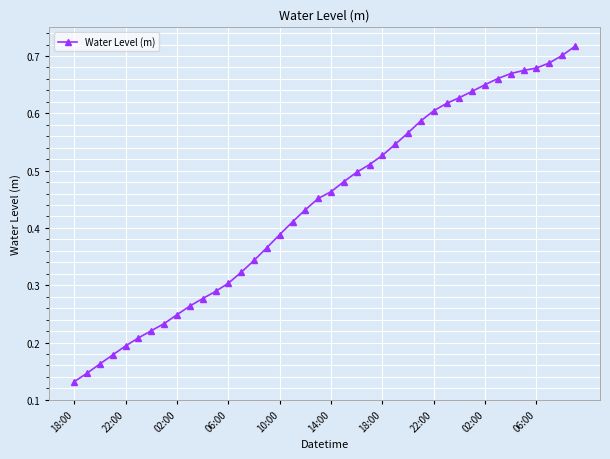

What is the sum of all values?

17.7